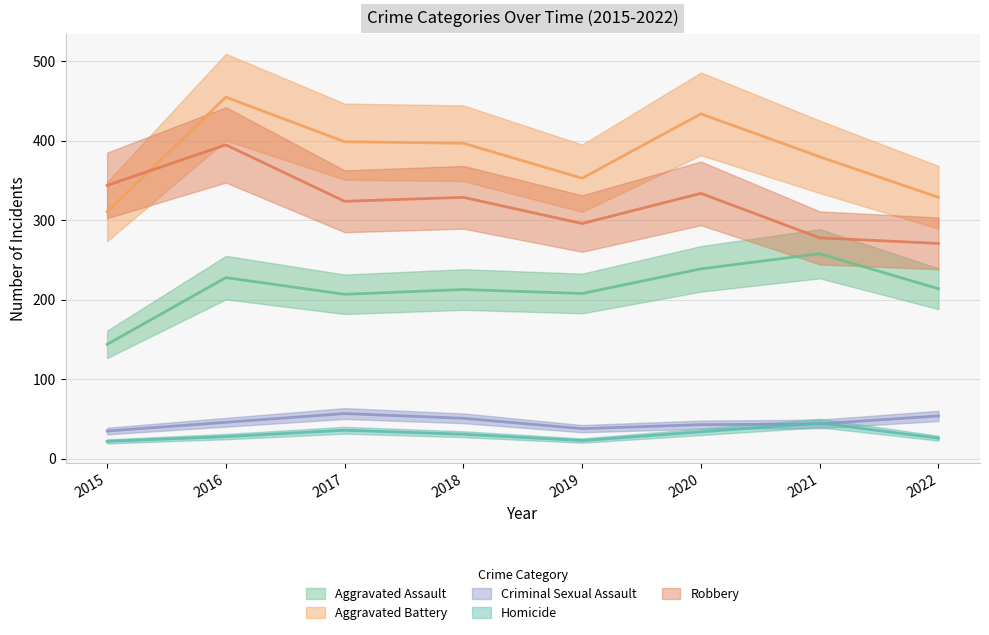

True or false: Homicide and Robbery cross at least once.

False